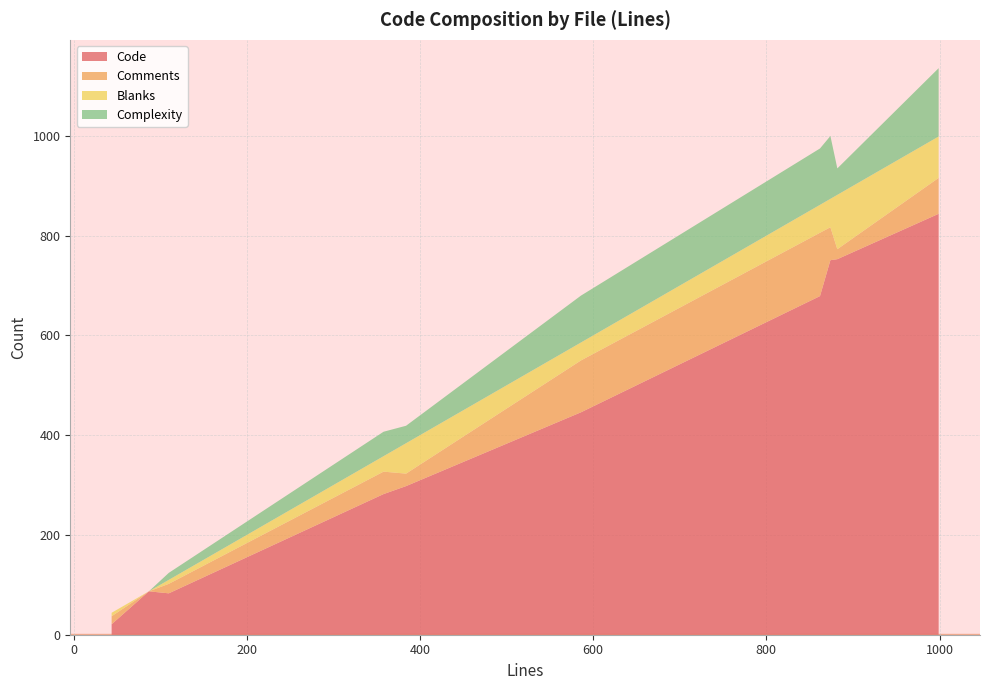

Reading left to right, what are all the values shown in this chart?

Code: transport.ts=679	test_service.proto=21	test-server-errors.ts=753	subchannel-call.ts=446	stream-decoder.ts=83	server-interceptors.ts=844	server-call.ts=298	package.json=87	internal-channel.ts=751	compression-filter.ts=282
Comments: transport.ts=127	test_service.proto=16	test-server-errors.ts=20	subchannel-call.ts=104	stream-decoder.ts=19	server-interceptors.ts=72	server-call.ts=25	package.json=0	internal-channel.ts=66	compression-filter.ts=45
Blanks: transport.ts=56	test_service.proto=7	test-server-errors.ts=109	subchannel-call.ts=36	stream-decoder.ts=8	server-interceptors.ts=83	server-call.ts=61	package.json=0	internal-channel.ts=57	compression-filter.ts=31
Complexity: transport.ts=113	test_service.proto=0	test-server-errors.ts=53	subchannel-call.ts=94	stream-decoder.ts=14	server-interceptors.ts=137	server-call.ts=35	package.json=0	internal-channel.ts=126	compression-filter.ts=49